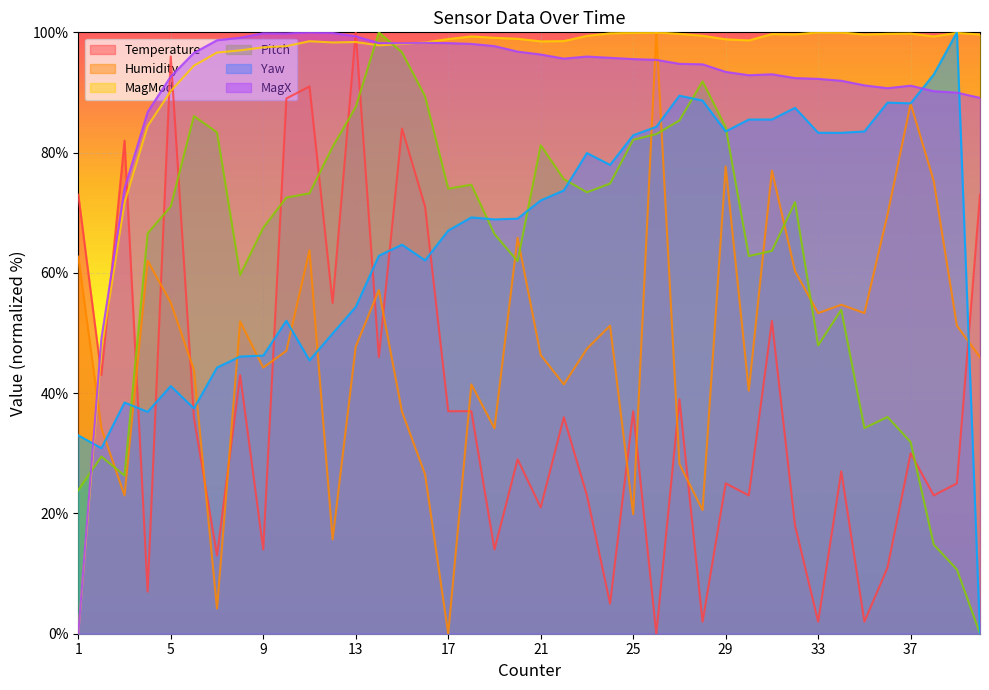

Which series has the largest total across all categories?

MagMod